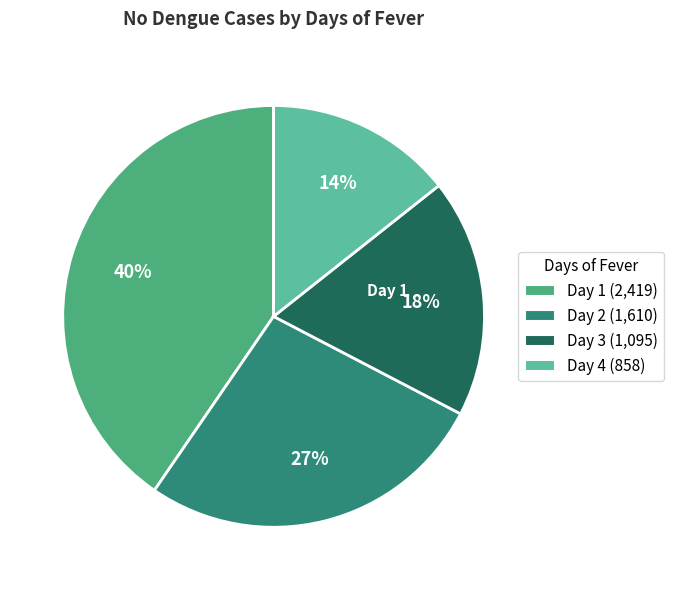

Is there any slice that represents more than half of the pie?

No